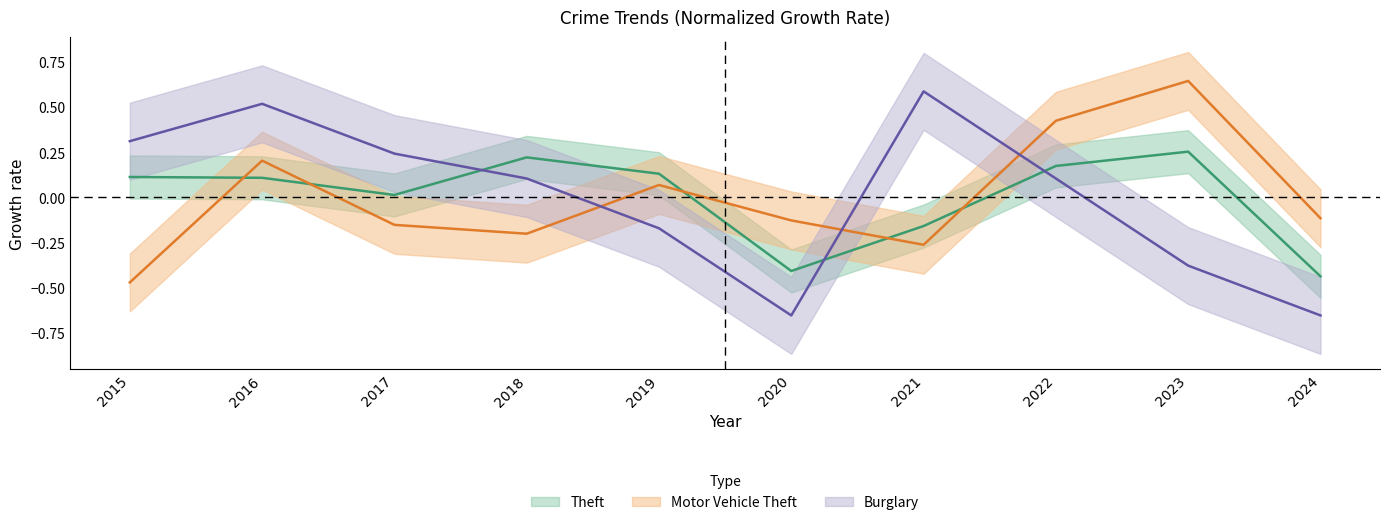

Which series has the widest spread of values?

Burglary